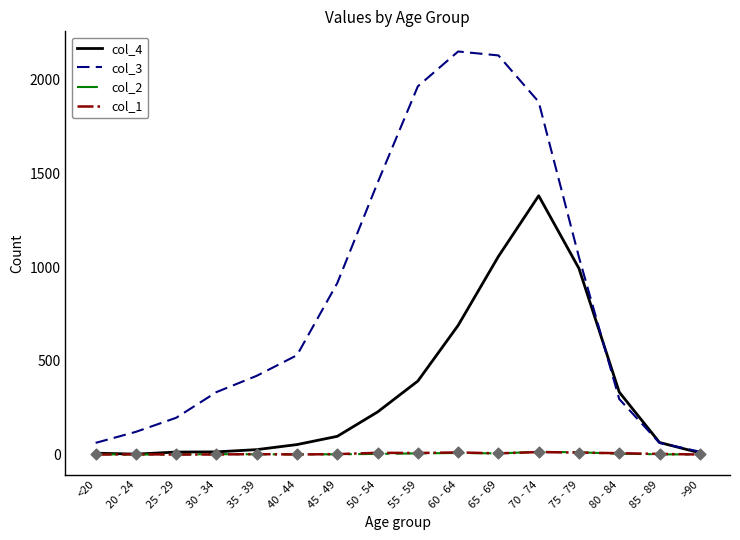

Which series has the widest spread of values?

col_3